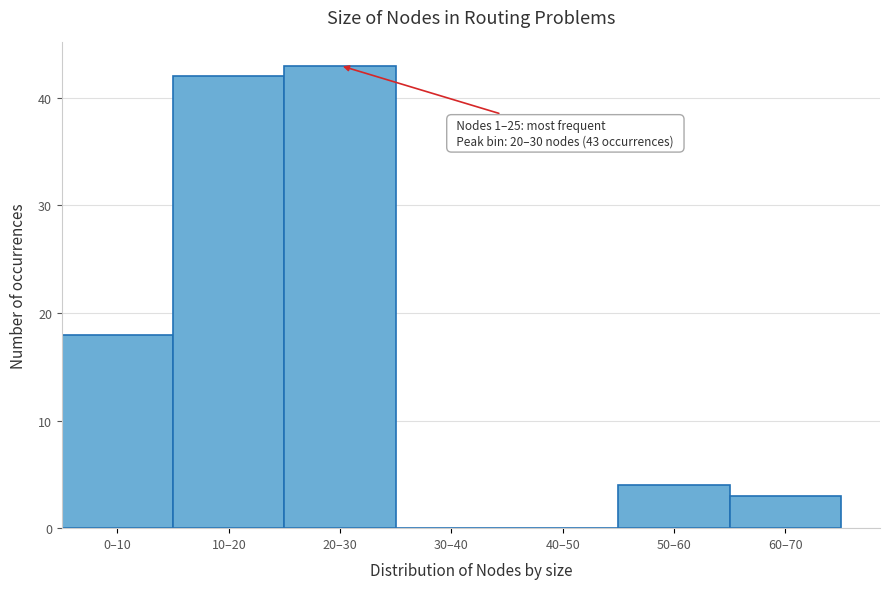

Reading left to right, what are all the values shown in this chart?

0–10=18	10–20=42	20–30=43	30–40=0	40–50=0	50–60=4	60–70=3